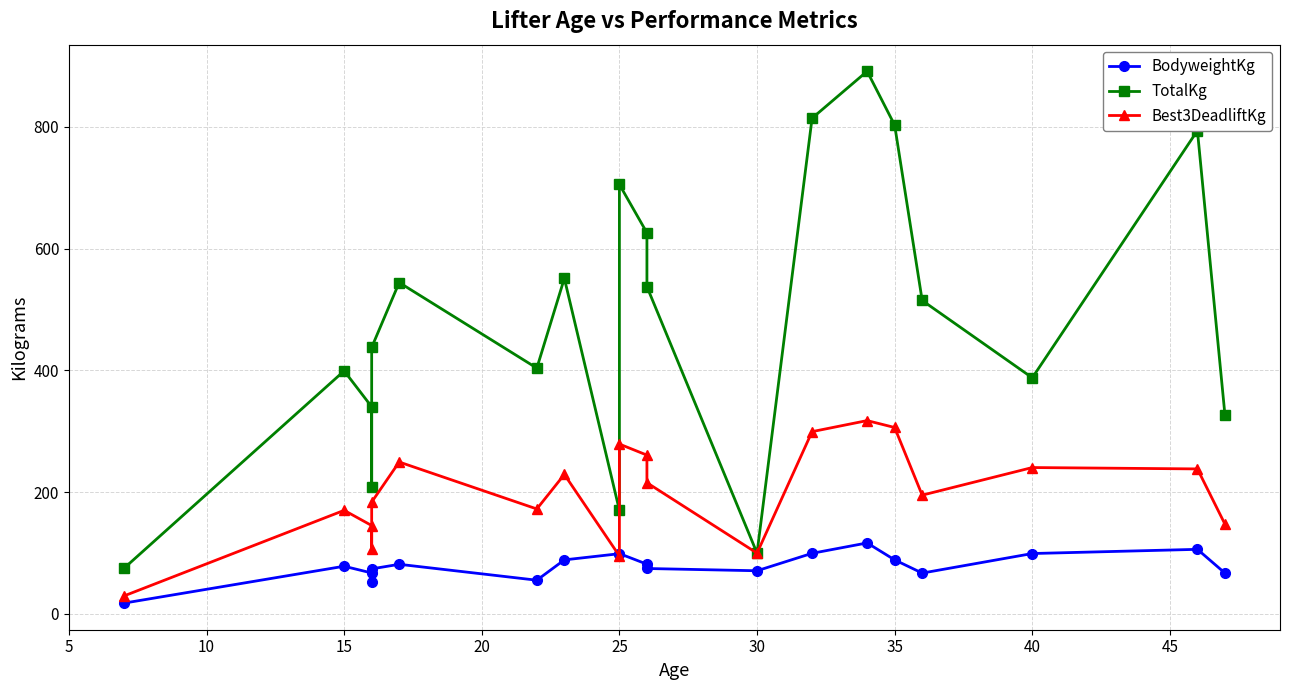

Count the number of categories in the chart.

20